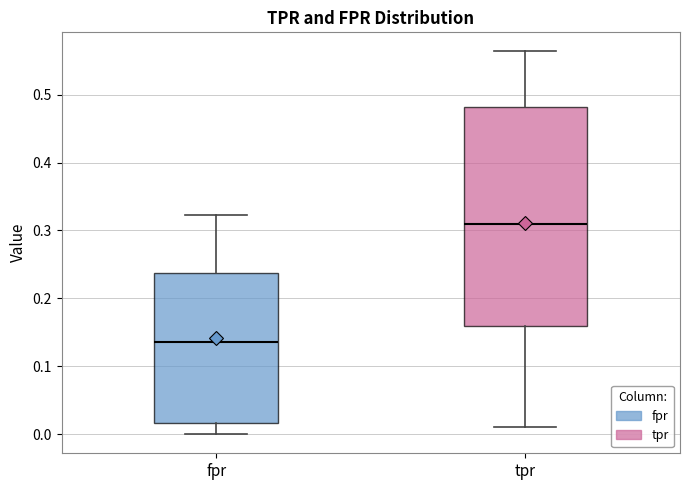

Reading left to right, transcribe this box plot: for each box, give where its median line is, the range the box spans, and where its two whiskers end, as read against the y-axis. The values are not printed on the chart, so give them approximately, as read against the axis.

fpr: median 0.14, box 0.02 to 0.24, whiskers 0.00 to 0.32
tpr: median 0.31, box 0.16 to 0.48, whiskers 0.01 to 0.56